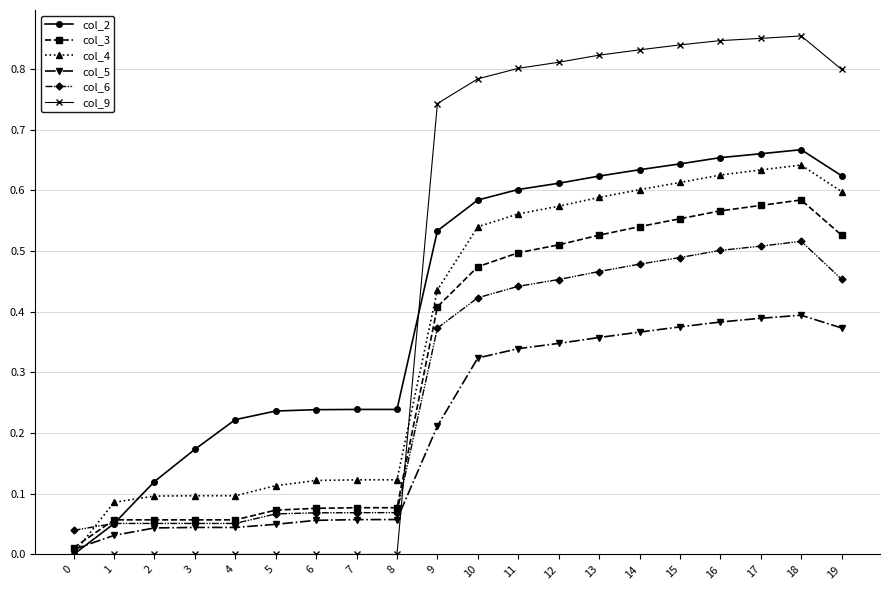

Which series has the widest spread of values?

col_9